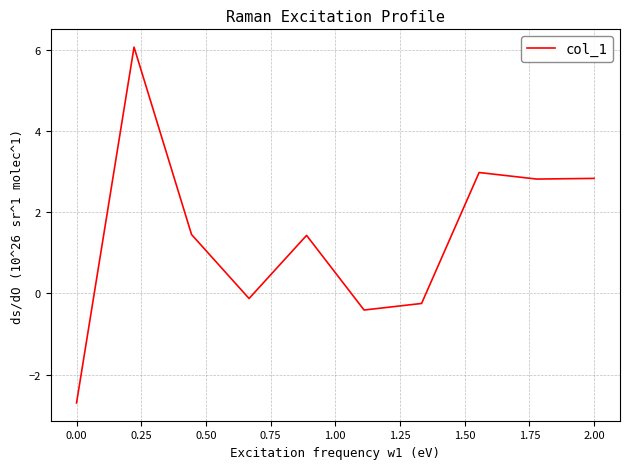

What is the difference between the maximum and minimum values?

8.8